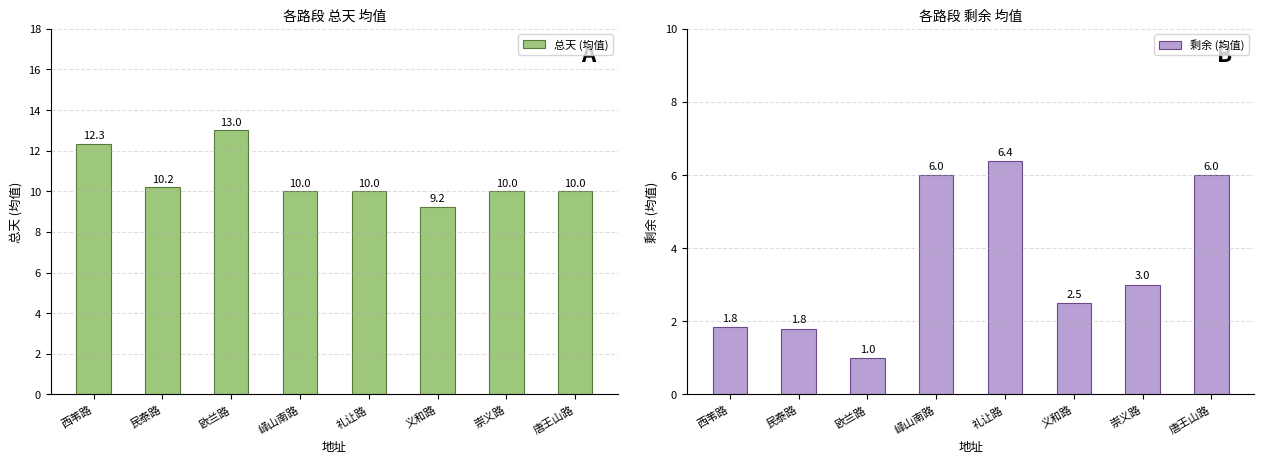

What is the maximum value shown in the chart?

13.0